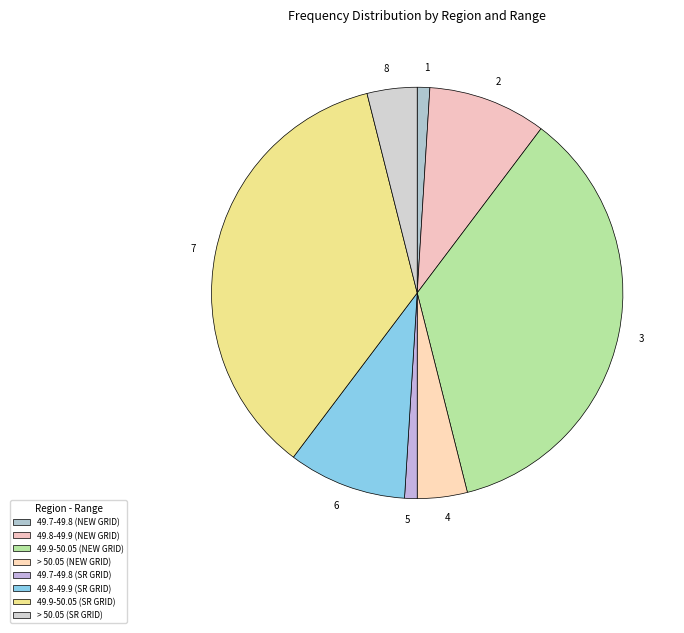

Do > 50.05 (SR GRID) and 49.9-50.05 (NEW GRID) together represent more than half of the pie?

No